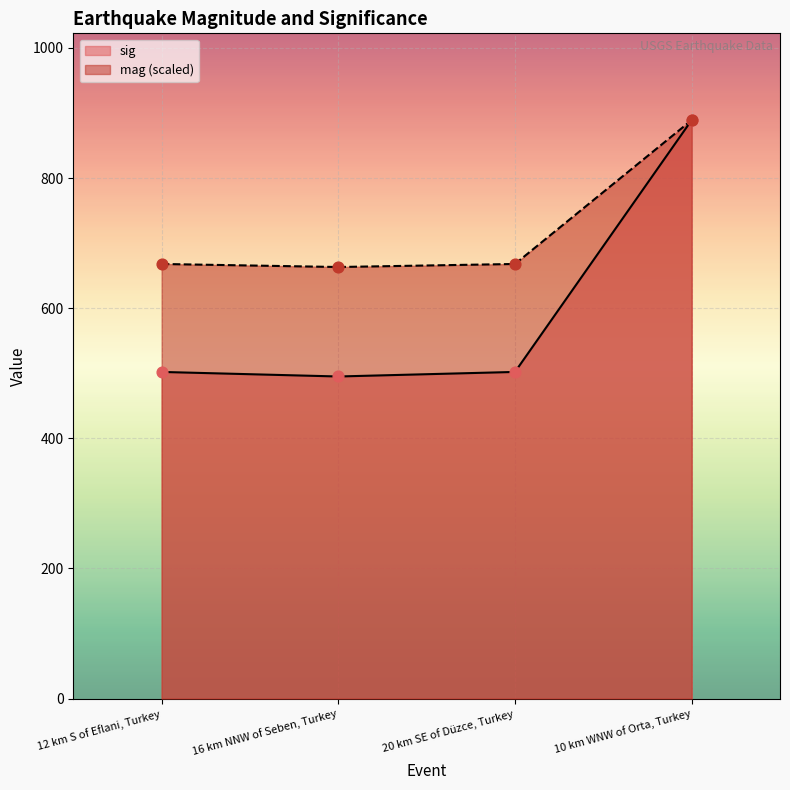

At which category is the sum across all series the highest?

10 km WNW of Orta, Turkey